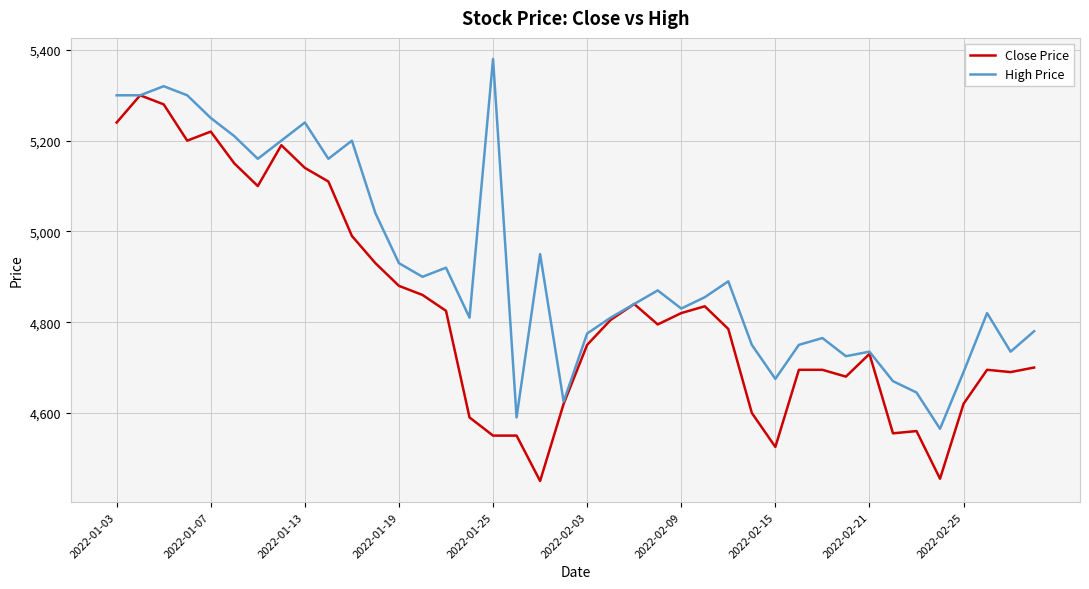

List the series in order of their peak value, lowest first.

Close Price, High Price